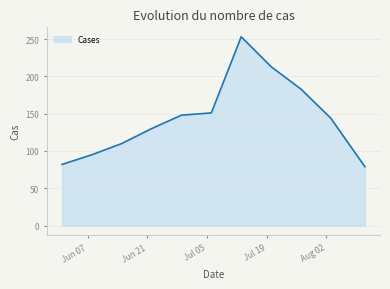

What is the difference between the maximum and minimum values?

174